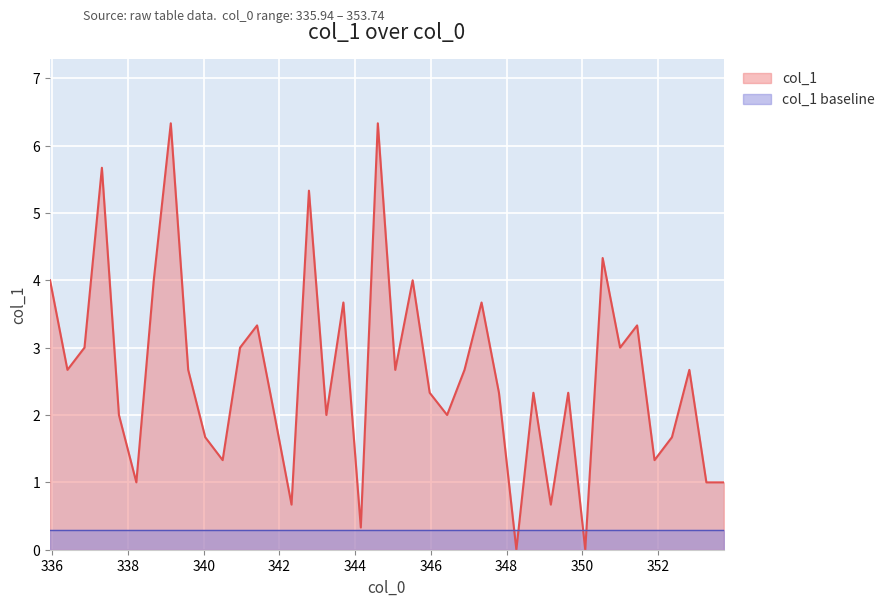

Rank the series by their average value, from highest to lowest.

col_1, col_1 baseline